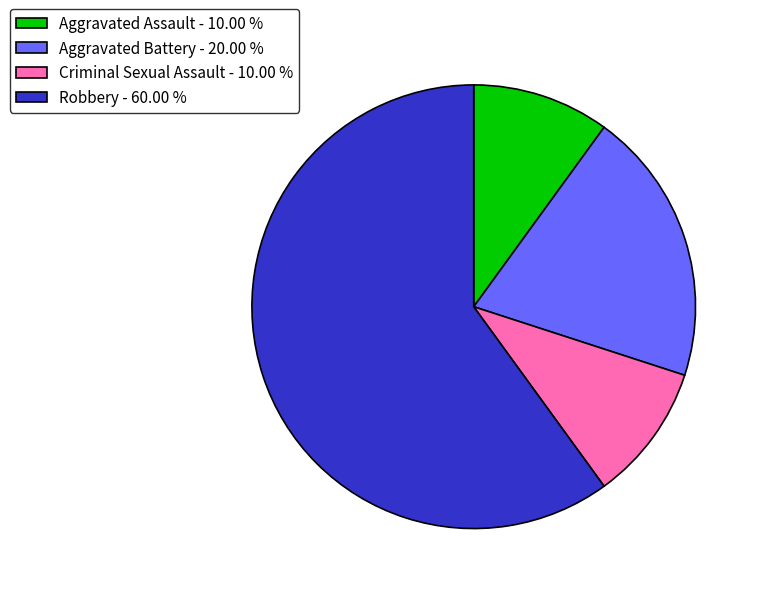

Approximately how many times larger is the value at Aggravated Battery compared to Aggravated Assault?

2.0